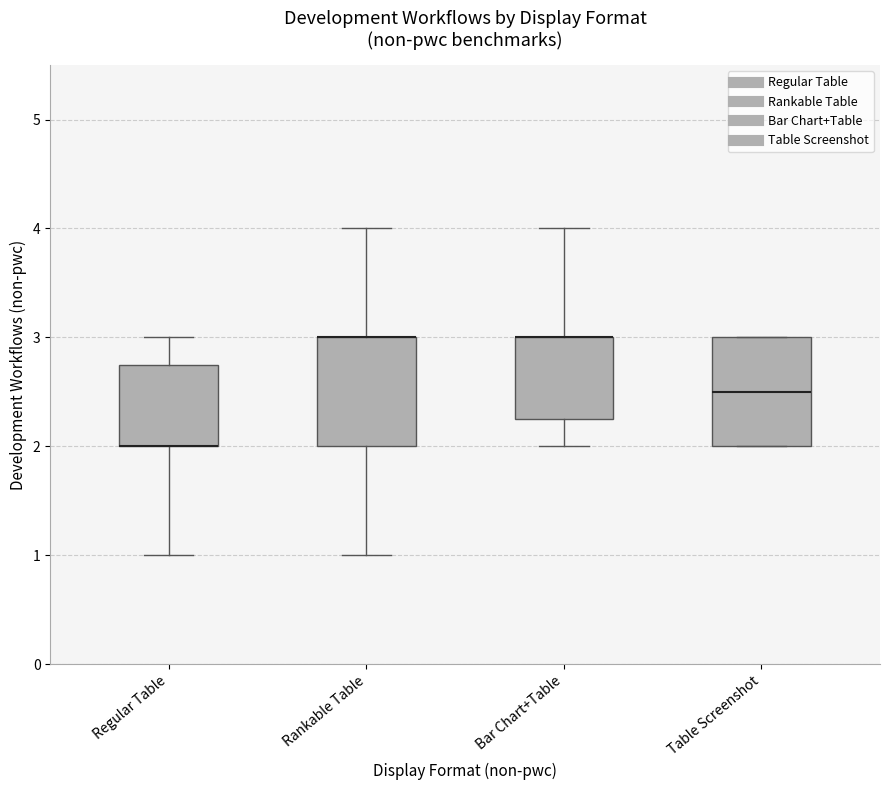

Reading left to right, read every box against the y-axis: the position of its median line, the range the box covers, and the ends of its whiskers. The values are not printed on the chart, so give them approximately, as read against the axis.

Regular Table: median 2.0 (drawn on the box's lower edge), box 2.0 to 2.8, whiskers 1.0 to 3.0
Rankable Table: median 3.0 (drawn on the box's upper edge), box 2.0 to 3.0, whiskers 1.0 to 4.0
Bar Chart+Table: median 3.0 (drawn on the box's upper edge), box 2.3 to 3.0, whiskers 2.0 to 4.0
Table Screenshot: median 2.5, box 2.0 to 3.0, whiskers 2.0 to 3.0